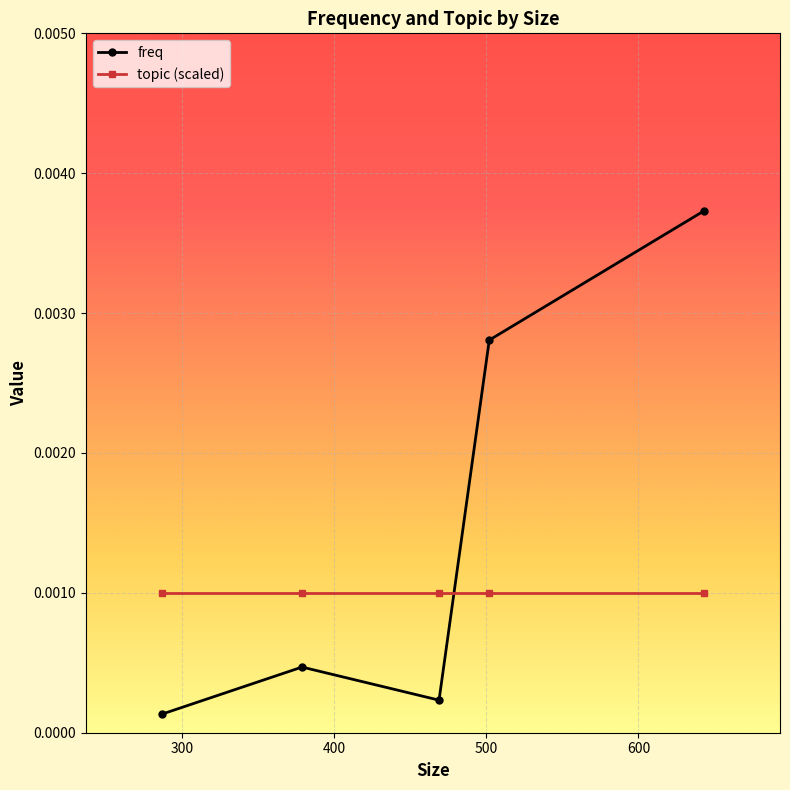

In freq, how many points are higher than both neighbors (excluding endpoints)?

1